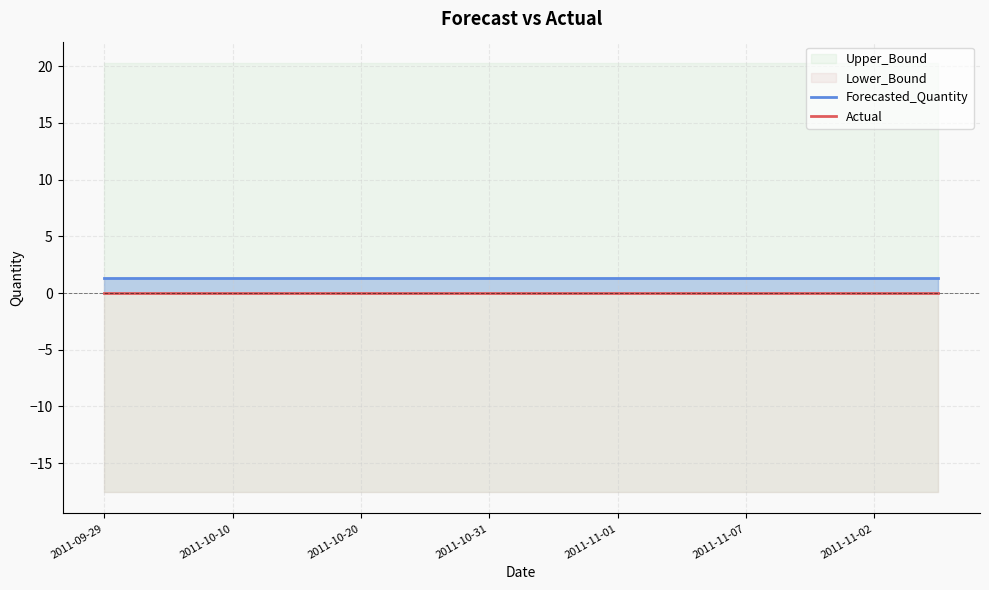

What is the value of the Forecasted_Quantity point at the 6th from the left?

1.4